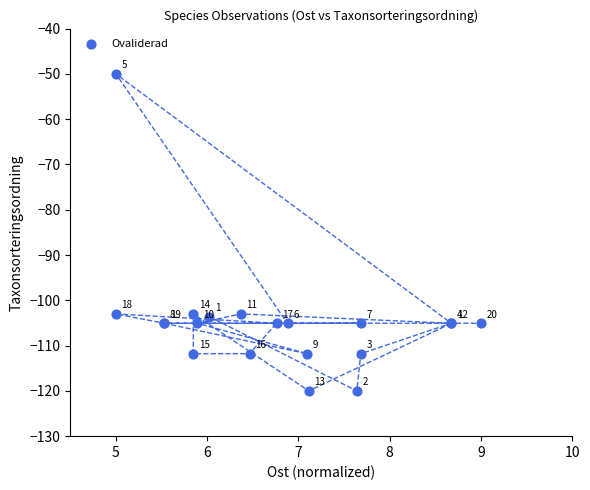

What Y value in the scatter plot is closest to -85?

-103.0